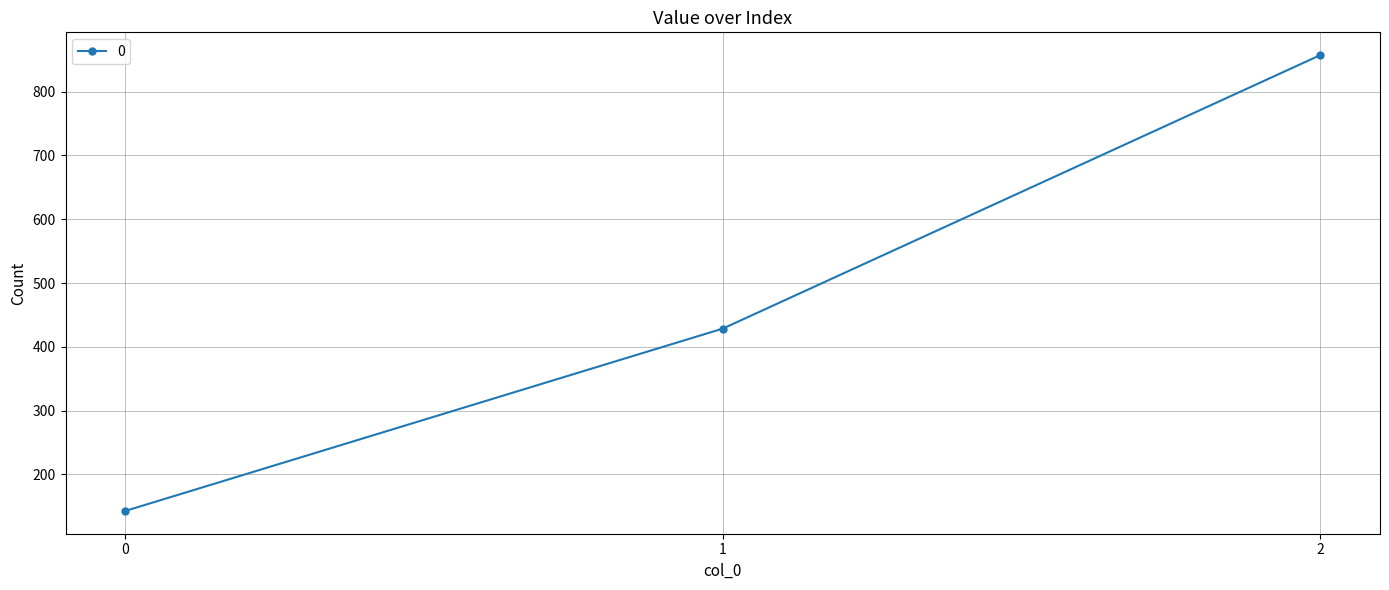

Reading left to right, transcribe all the data shown in this chart.

142.9	428.6	857.1